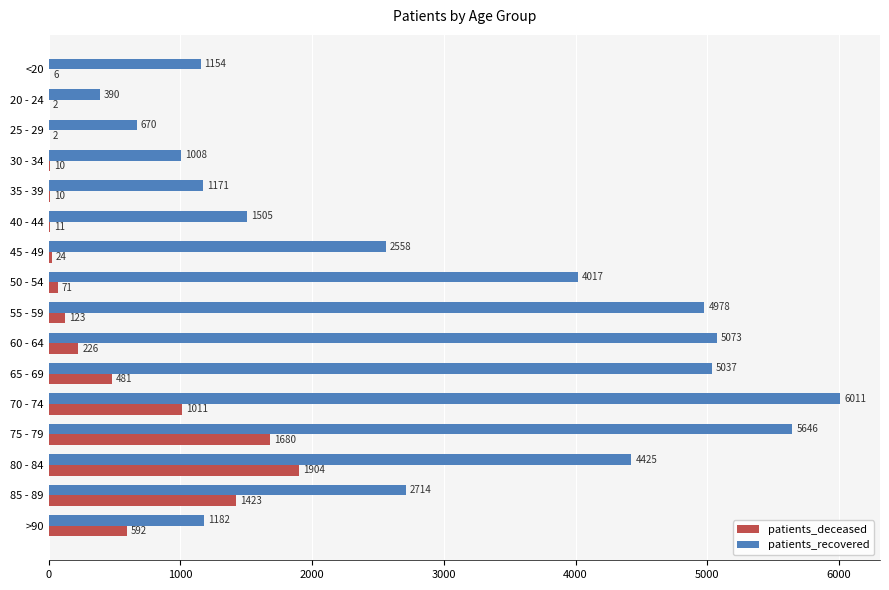

The patients_recovered series shows 618 at >90. True or false?

False